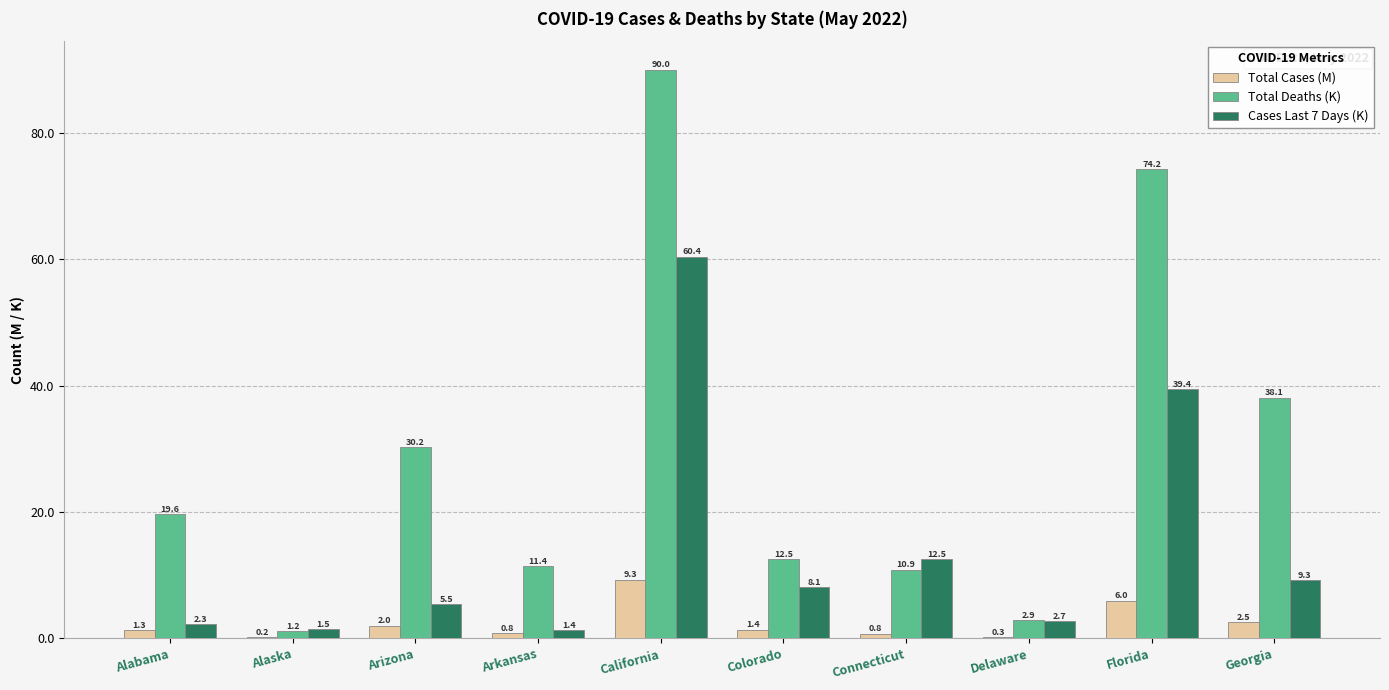

How many groups of bars are there?

10